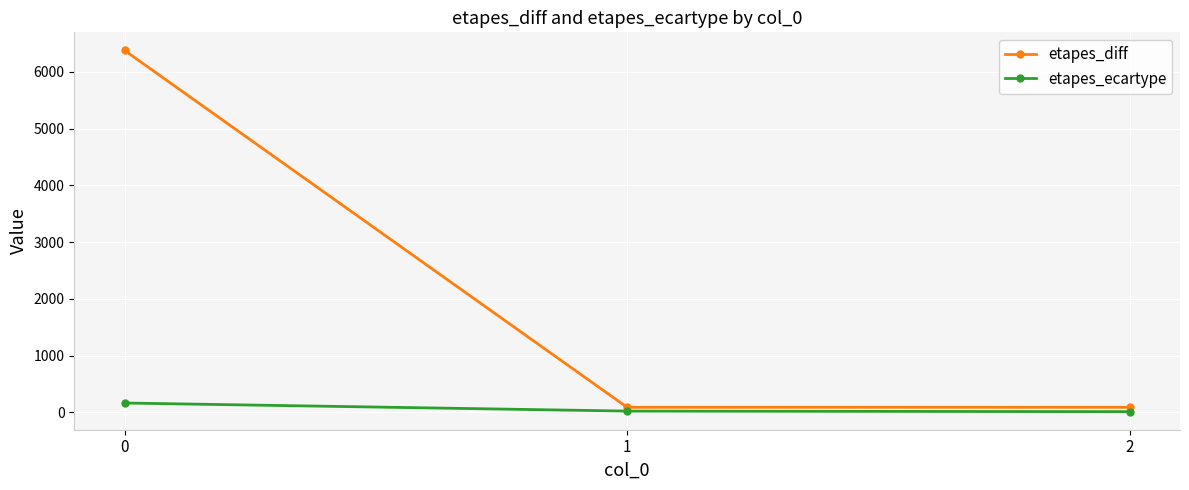

How many distinct data groups are displayed?

2